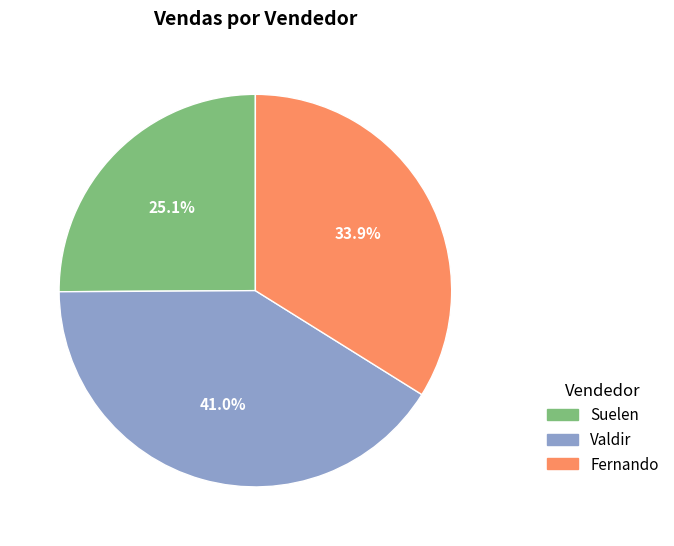

Rank the categories by value from lowest to highest.

Suelen, Fernando, Valdir